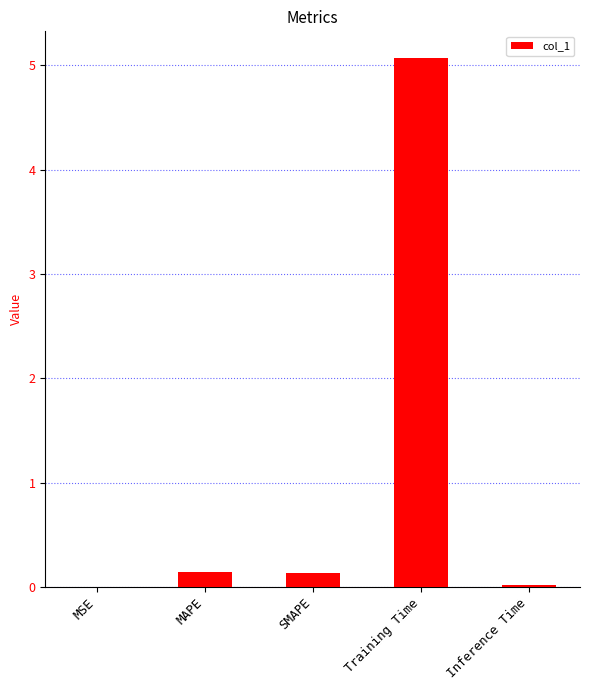

What is the average value?

1.1